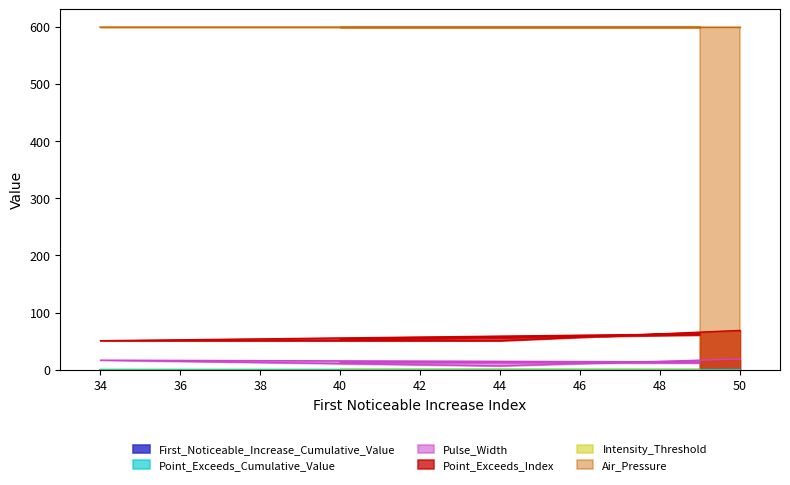

What is the label of the 2nd point from the left?

40